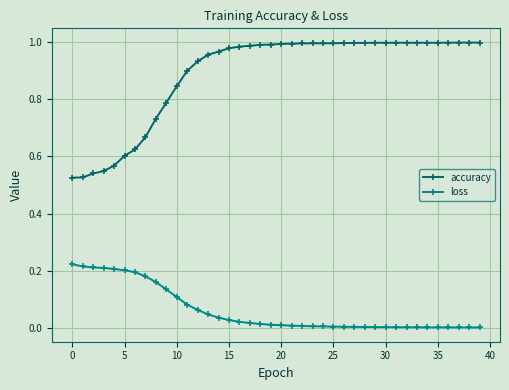

How many lines are shown in the chart?

2